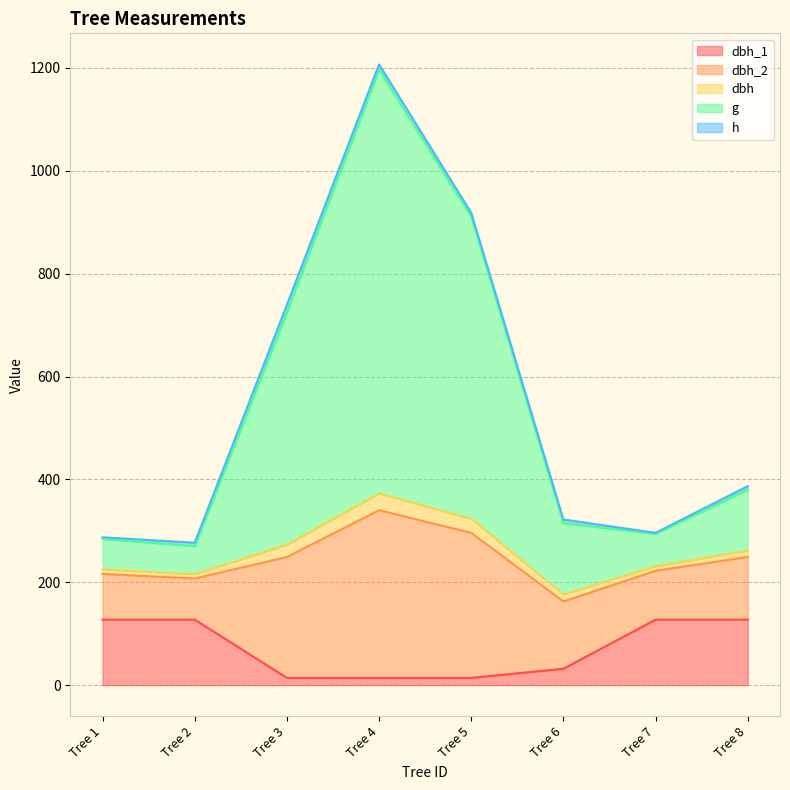

How many categories are shown in the chart?

8